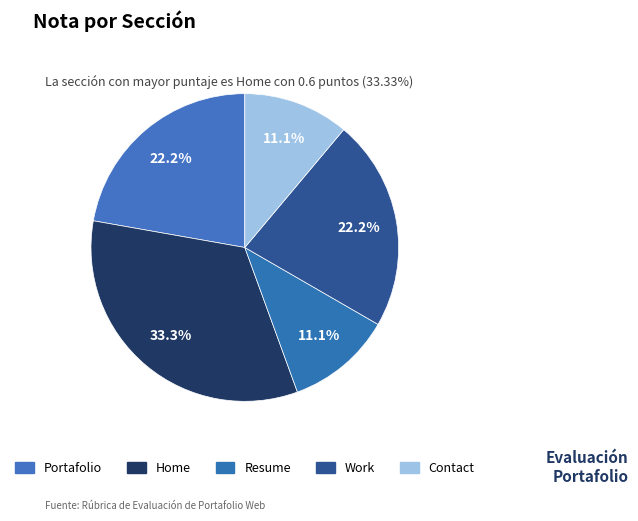

How many segments does this pie chart have?

5